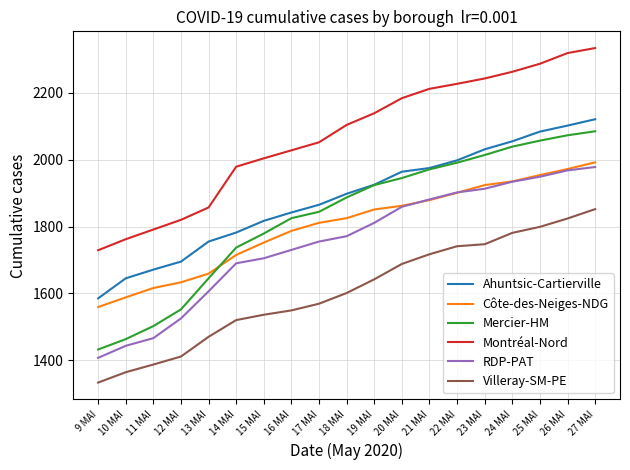

Reading left to right, transcribe all the data shown in this chart.

Ahuntsic-Cartierville: 1585	1645	1671	1695	1755	1782	1817	1842	1865	1898	1925	1964	1975	1998	2031	2055	2084	2102	2121
Côte-des-Neiges-NDG: 1559	1588	1616	1633	1659	1715	1752	1787	1811	1825	1851	1862	1879	1901	1924	1935	1954	1972	1992
Mercier-HM: 1432	1463	1502	1552	1645	1737	1779	1825	1844	1887	1924	1945	1971	1991	2014	2039	2057	2073	2085
Montréal-Nord: 1729	1762	1791	1820	1857	1979	2004	2028	2052	2104	2139	2184	2212	2227	2243	2263	2287	2319	2334
RDP-PAT: 1407	1443	1466	1525	1606	1690	1705	1730	1755	1771	1811	1859	1881	1902	1913	1934	1949	1968	1978
Villeray-SM-PE: 1333	1364	1387	1411	1470	1520	1536	1549	1569	1601	1642	1688	1717	1741	1747	1781	1799	1824	1852